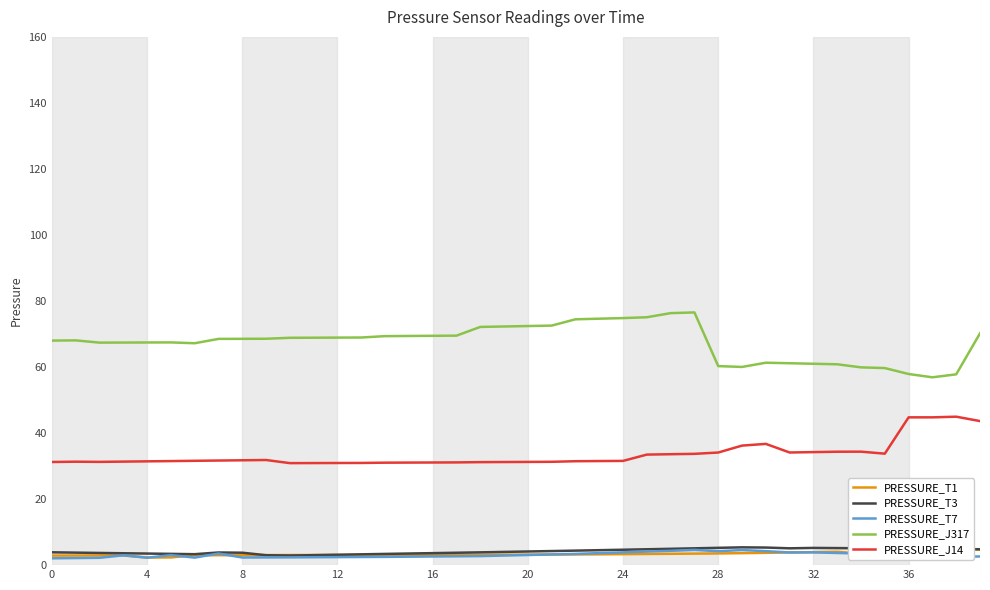

Between 17 and 24, which series saw the biggest shift?

PRESSURE_J317